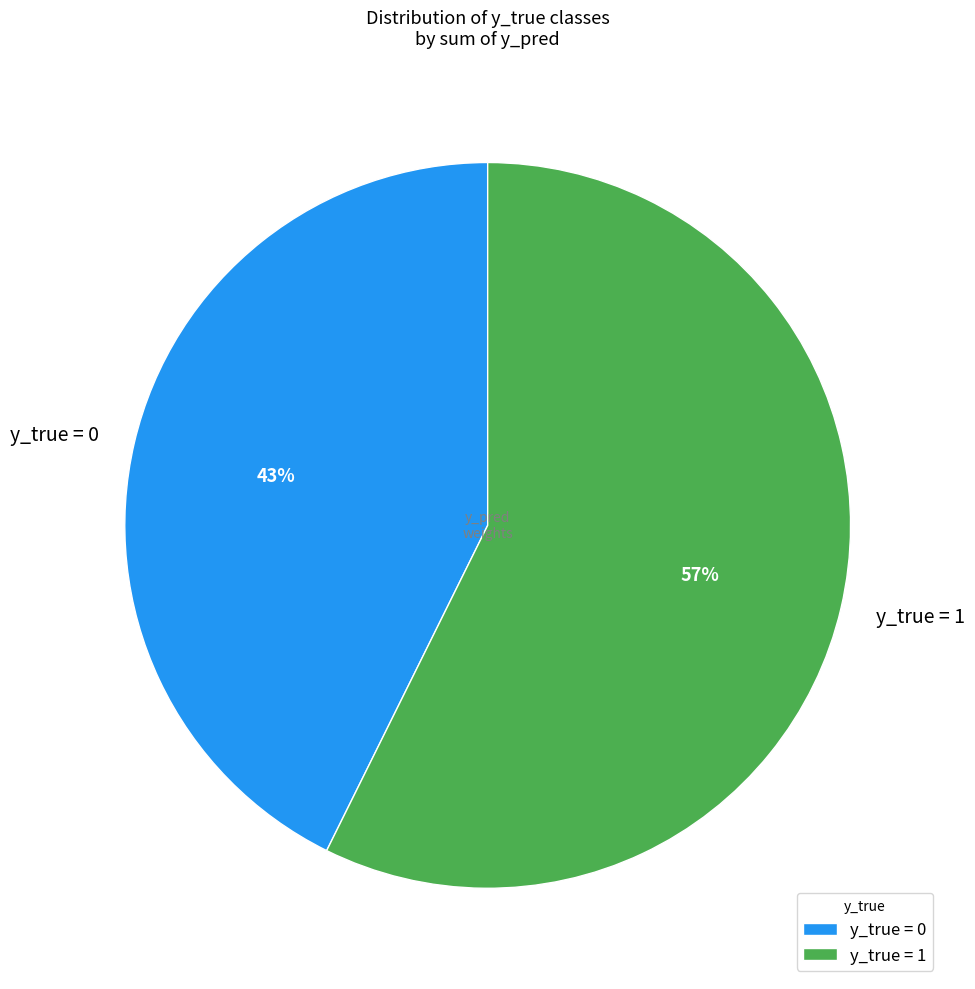

Count the number of slices in the pie.

2